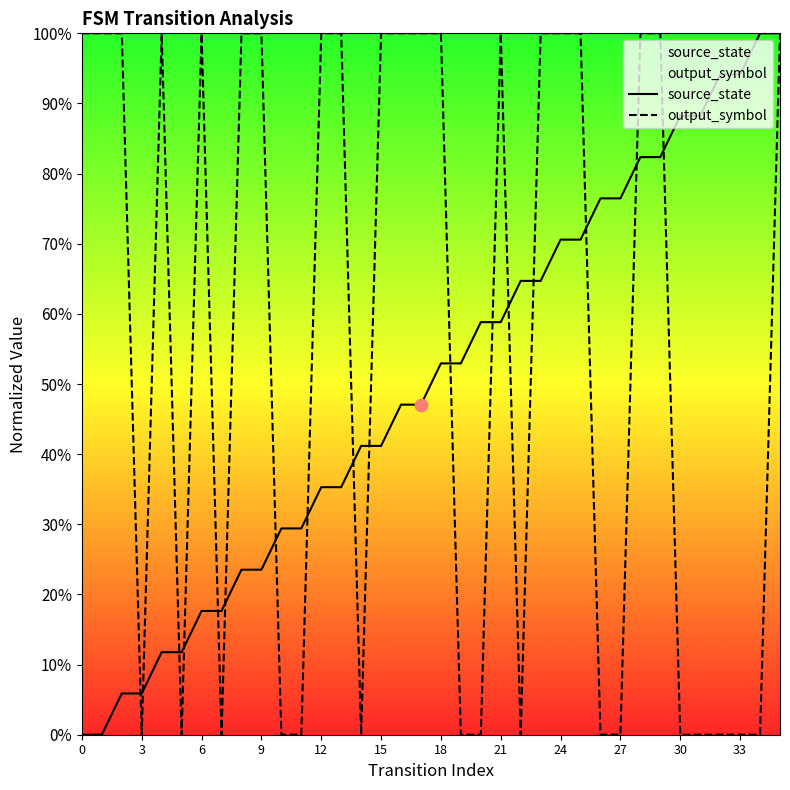

Which series has the largest total across all categories?

output_symbol